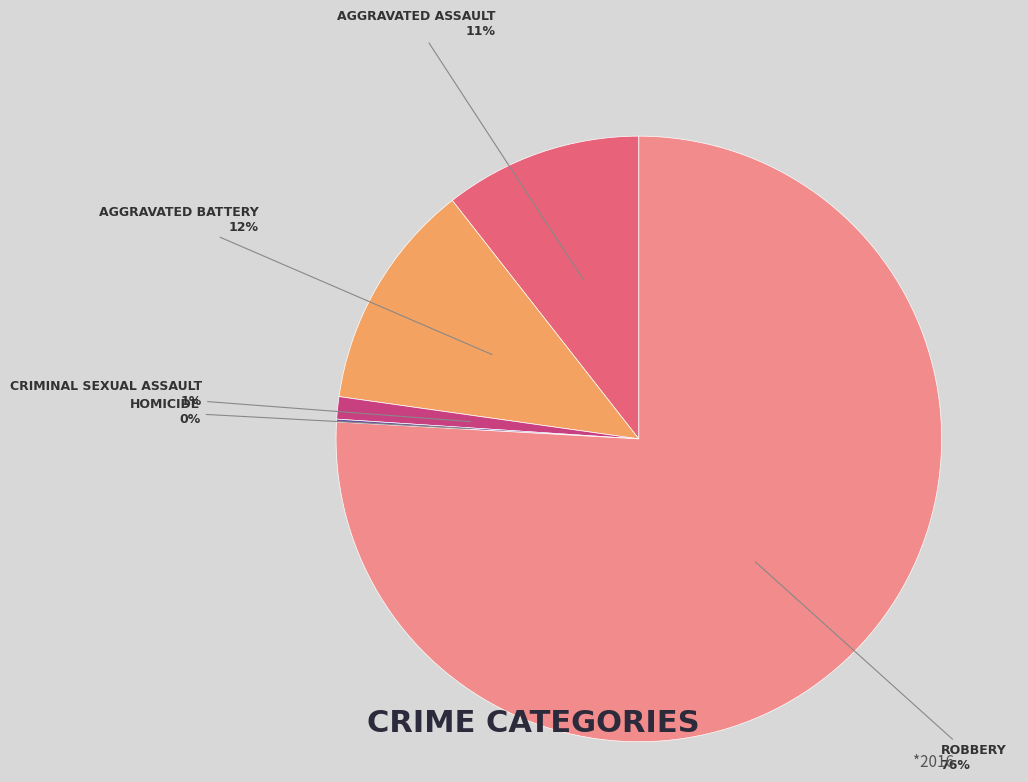

Does any single category account for the majority?

Yes